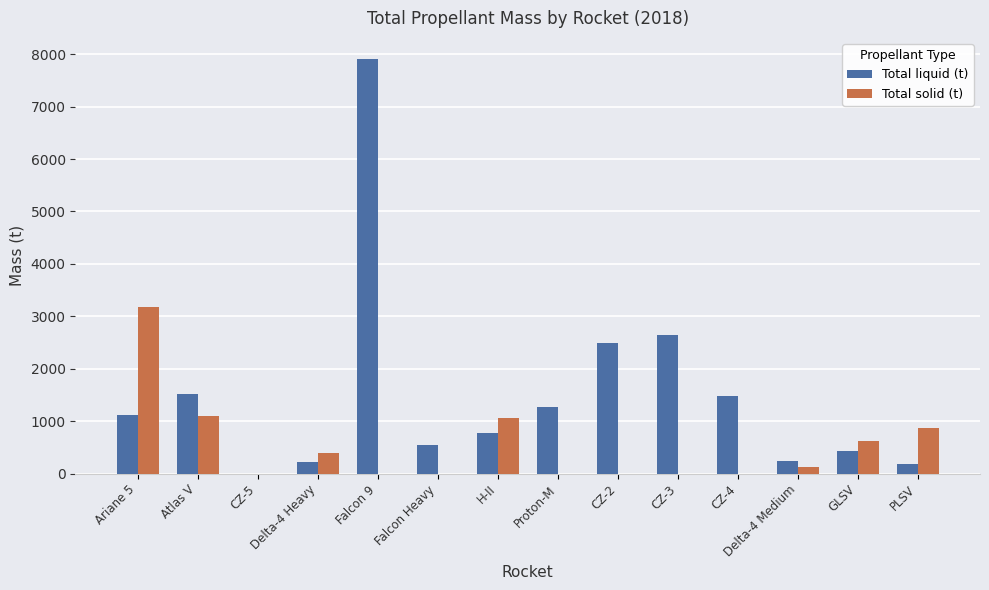

Count the number of categories in the chart.

14